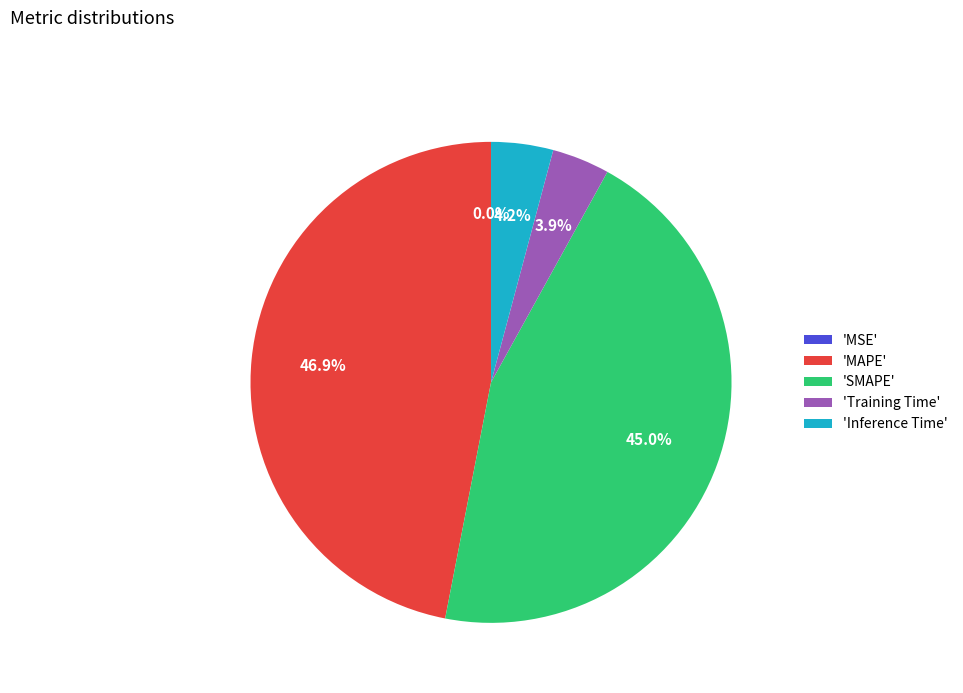

What portion of the pie excludes 'MAPE'?

53.1%